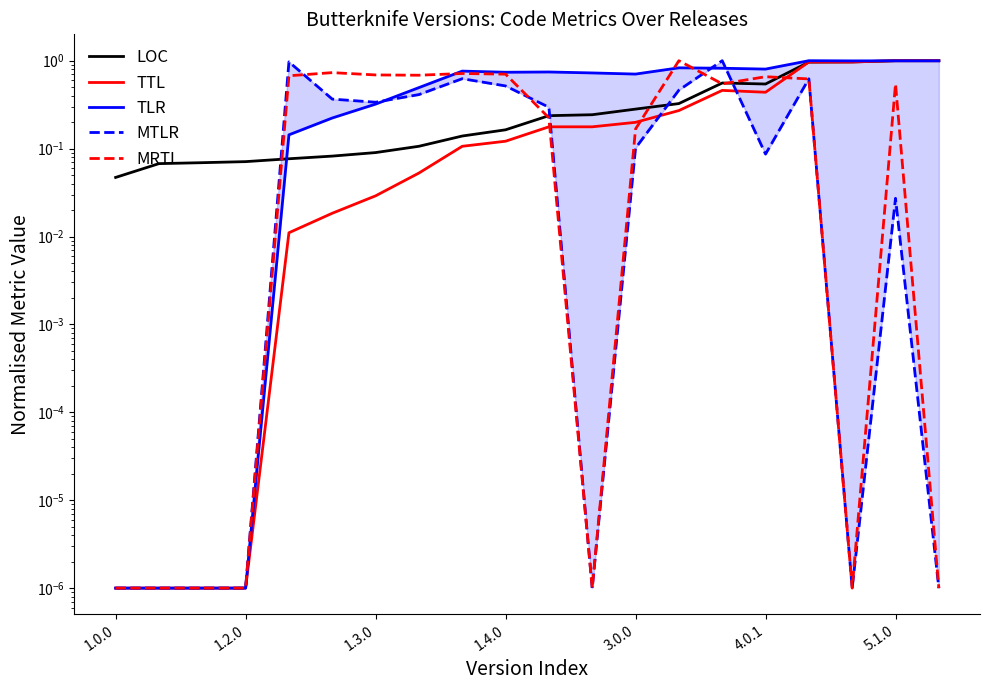

Which series has the largest total across all categories?

TLR